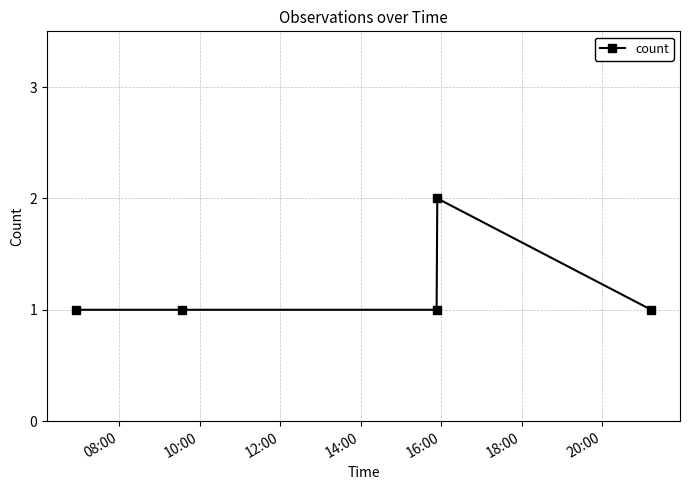

Reading left to right, what are all the values shown in this chart?

1	1	1	2	1